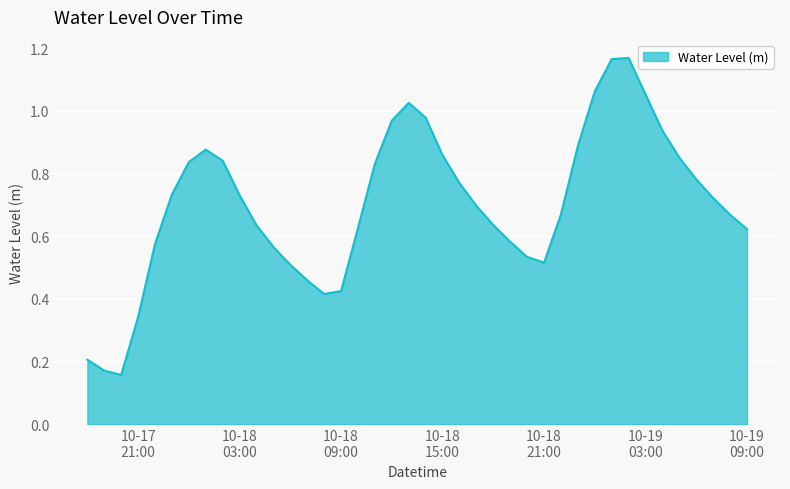

What is the value of the 9th point from the left?

0.8